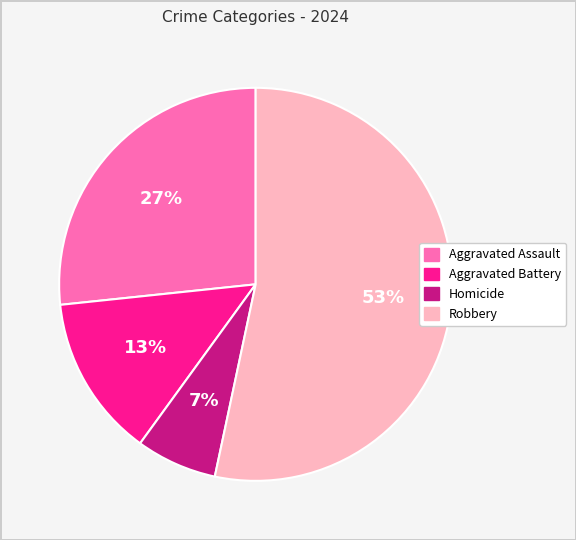

True or false: Aggravated Battery accounts for 13% of the total.

True